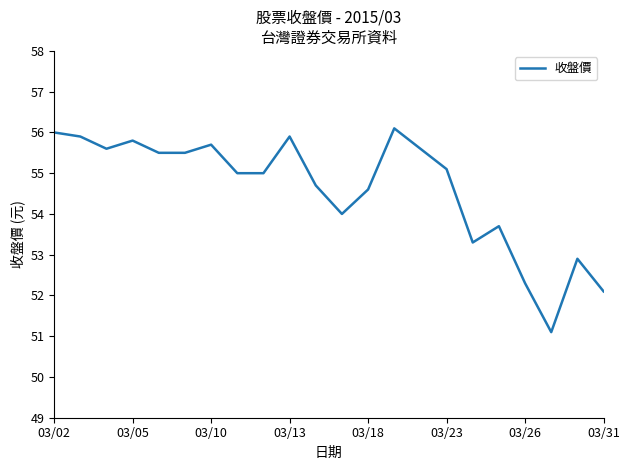

What is the maximum value shown in the chart?

56.1